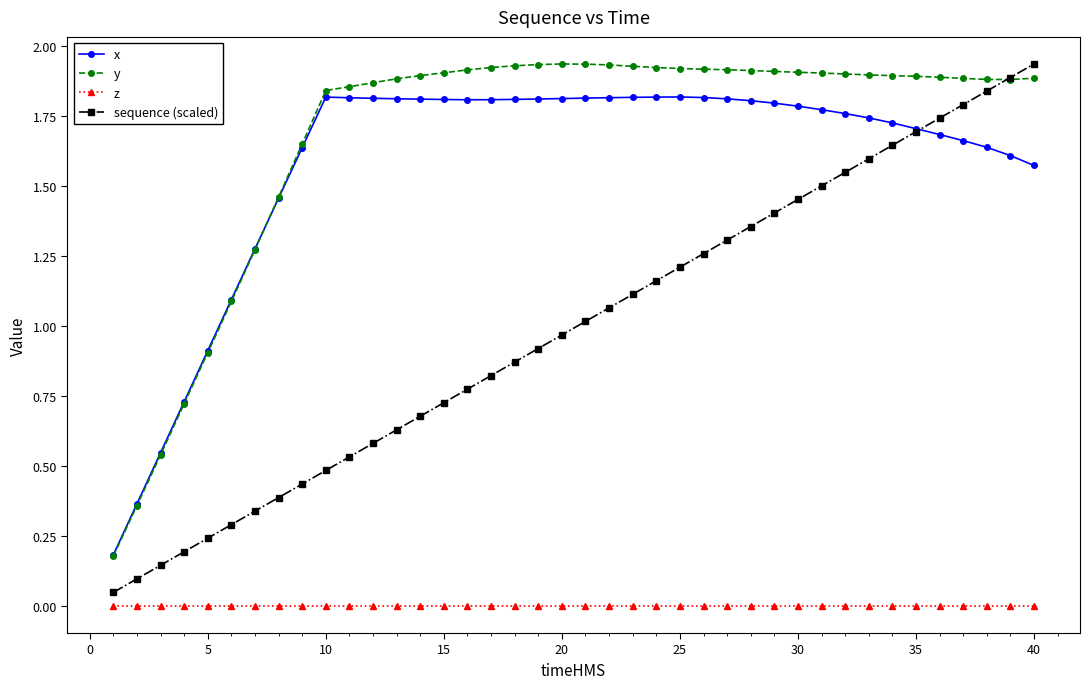

At how many categories does at least one series exceed 0?

40